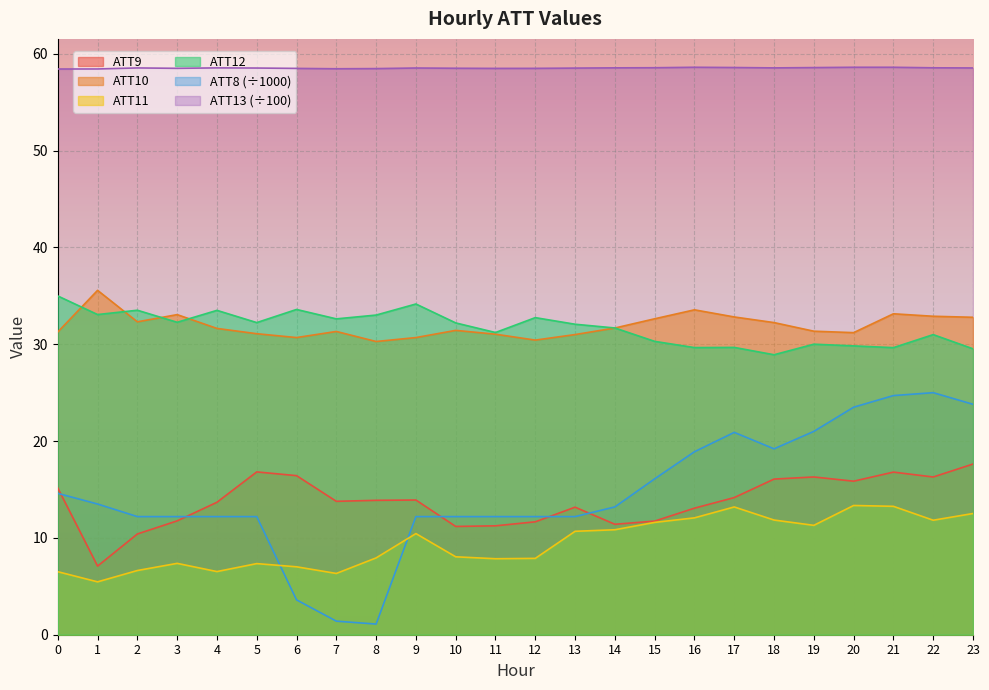

How many data points does each series have?

24